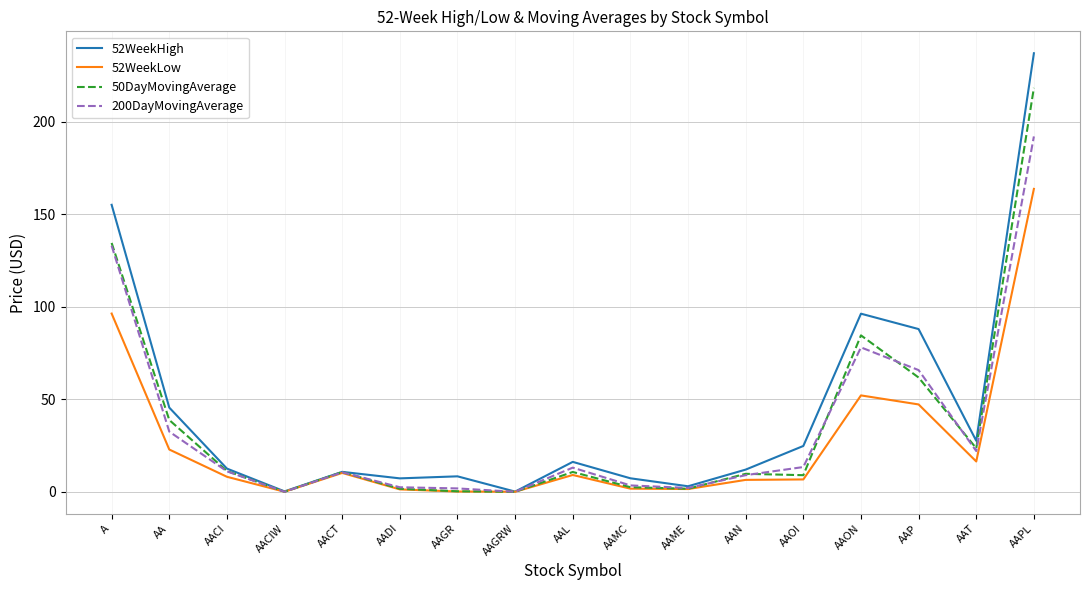

What are all the series names shown in the legend?

52WeekHigh, 52WeekLow, 50DayMovingAverage, 200DayMovingAverage